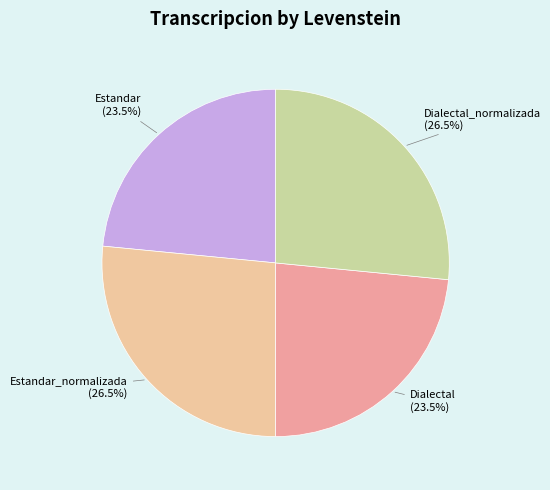

Does Dialectal (23.5%) represent more than half of the total?

No